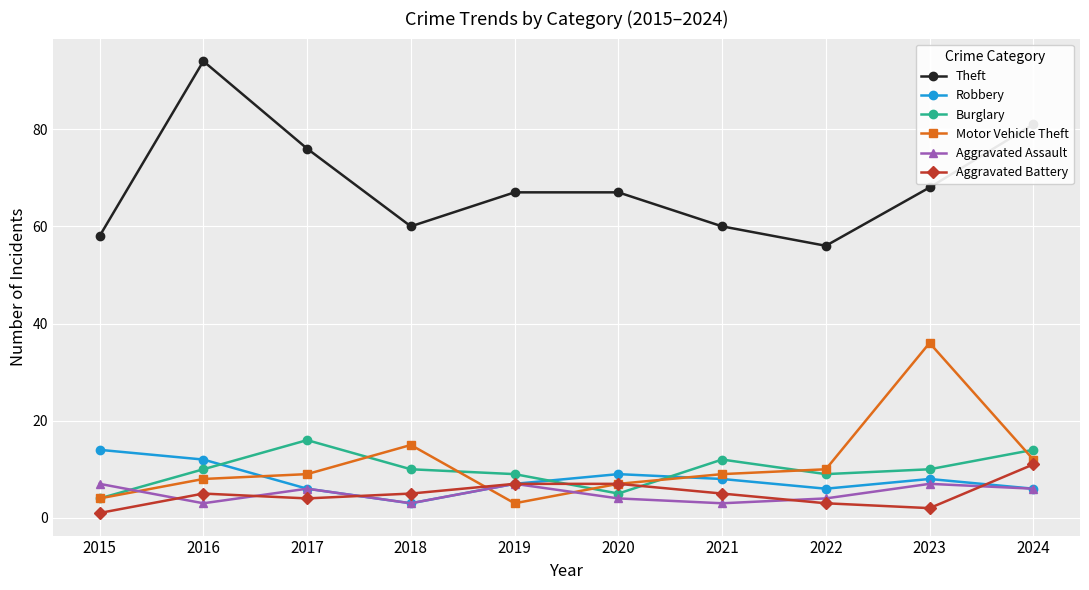

Between which two adjacent categories do Burglary and Aggravated Assault first intersect?

2015 and 2016